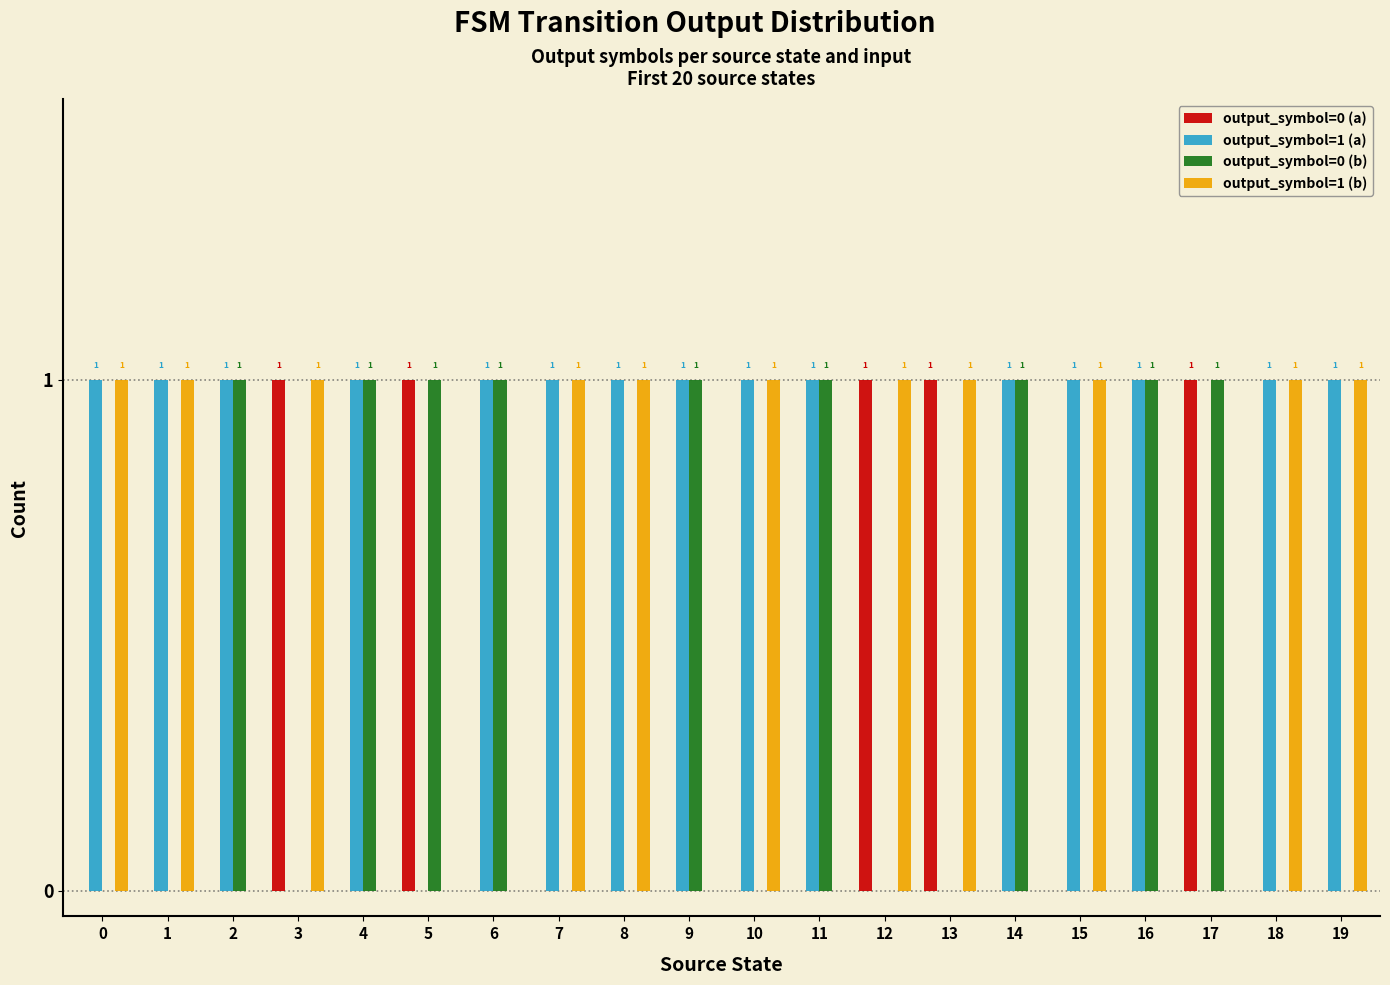

Are the bars grouped side by side (vs. stacked)?

Yes